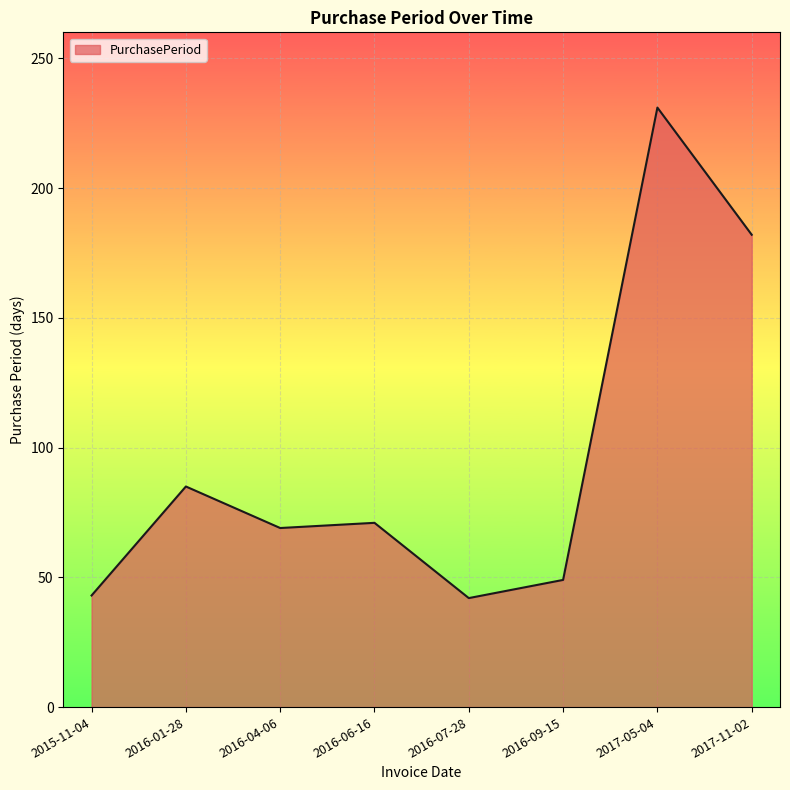

What is the sum of the values at 2017-05-04 and 2017-11-02?

413